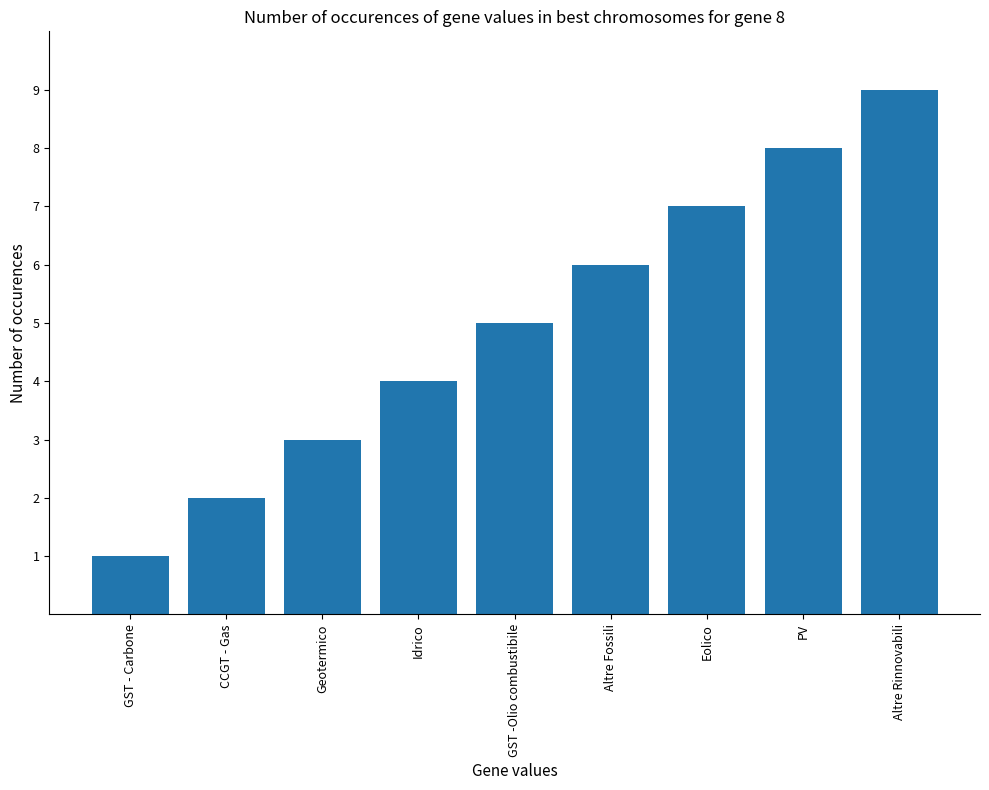

Which category has the highest value across all series?

Altre Rinnovabili